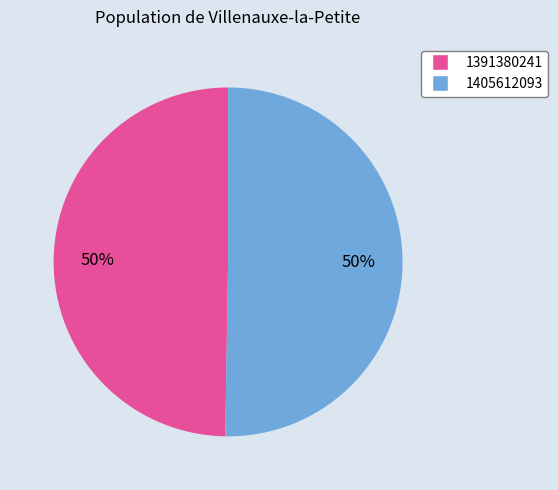

To the nearest percent, what is the average slice percentage?

50%